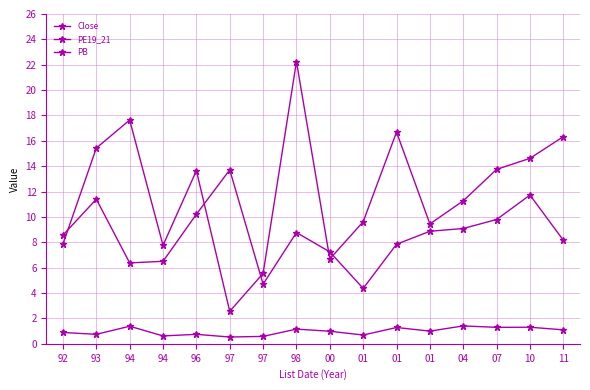

Does the chart have visible grid lines?

Yes